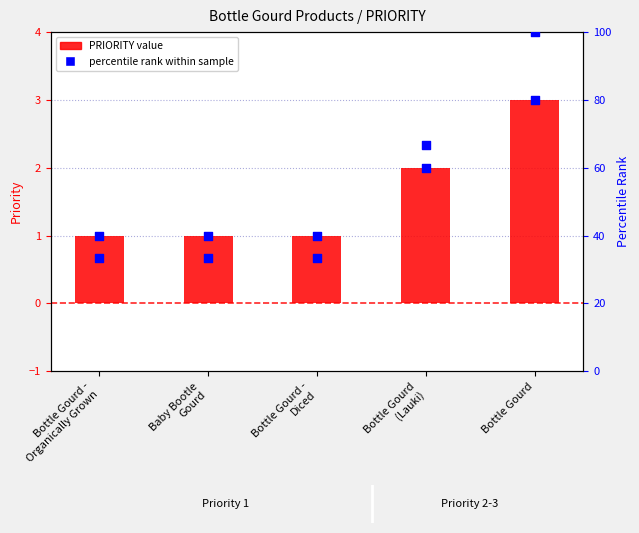

What is the total value across all series at Bottle Gourd -
Diced?

35.3